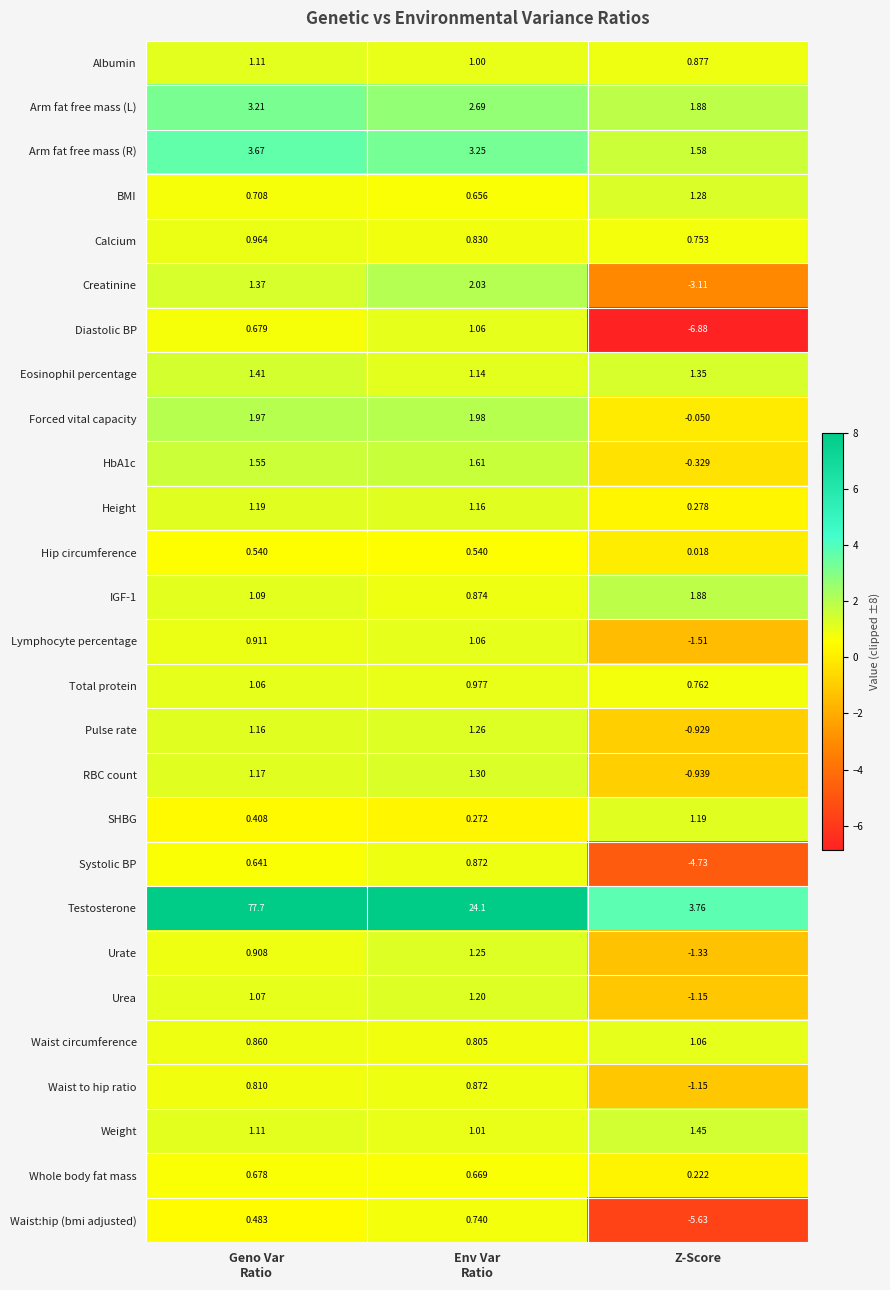

Which series has the largest total across all categories?

Testosterone